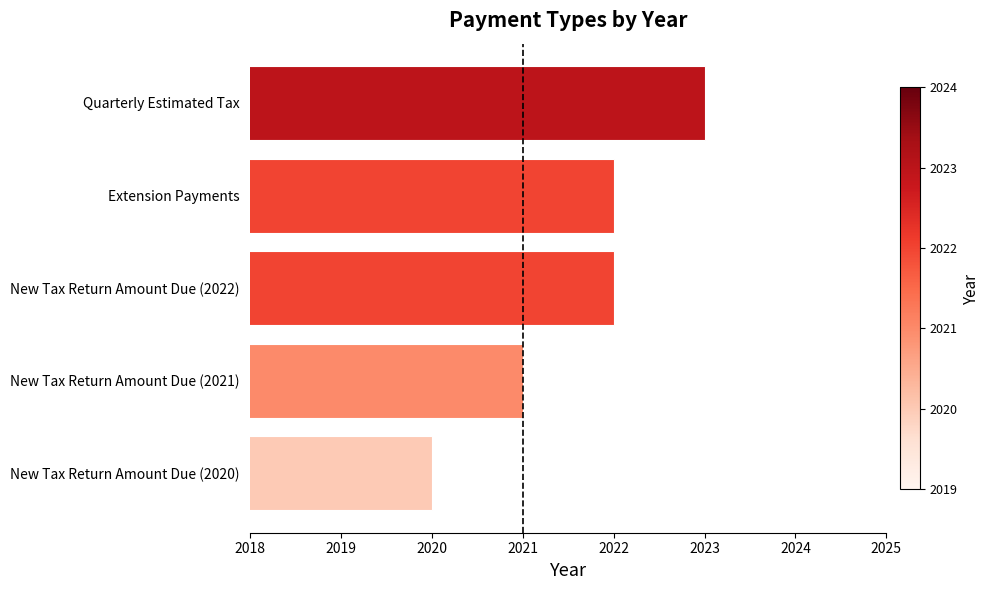

Between New Tax Return Amount Due (2020) and Extension Payments, which is larger?

Extension Payments